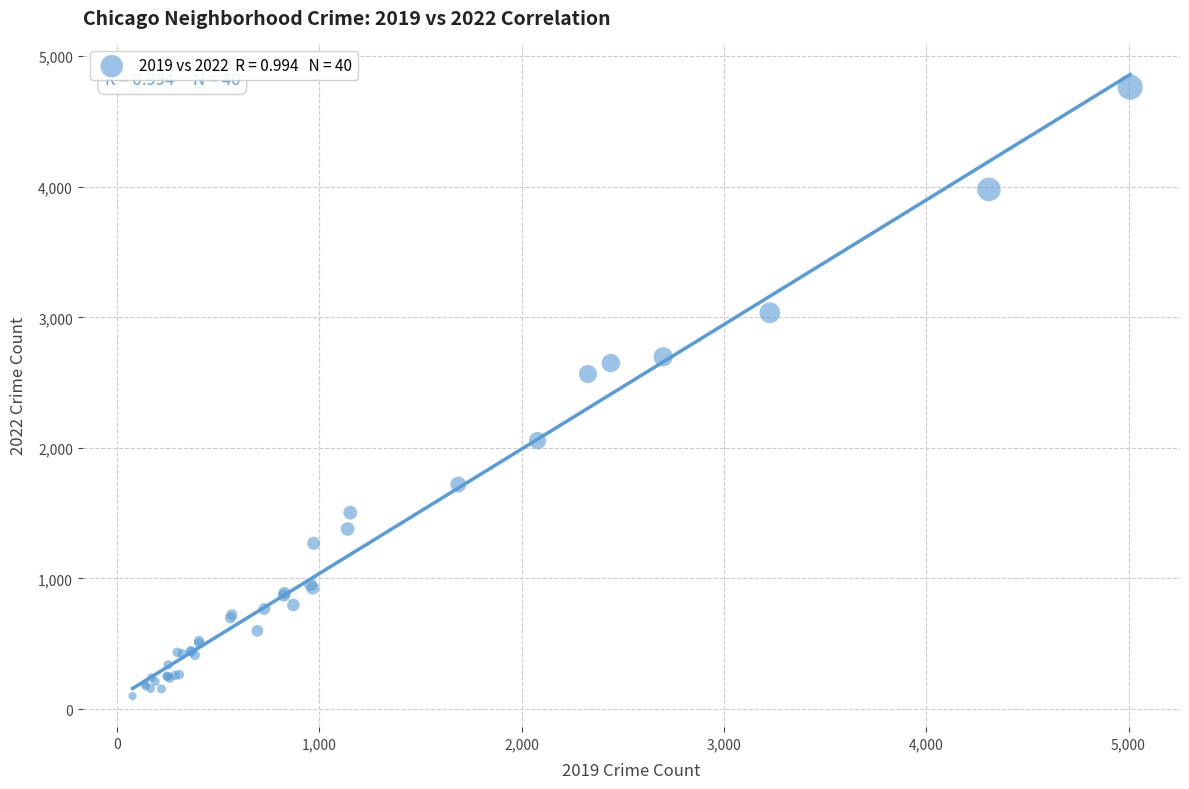

What Y value in the scatter plot is closest to 2431?

2566